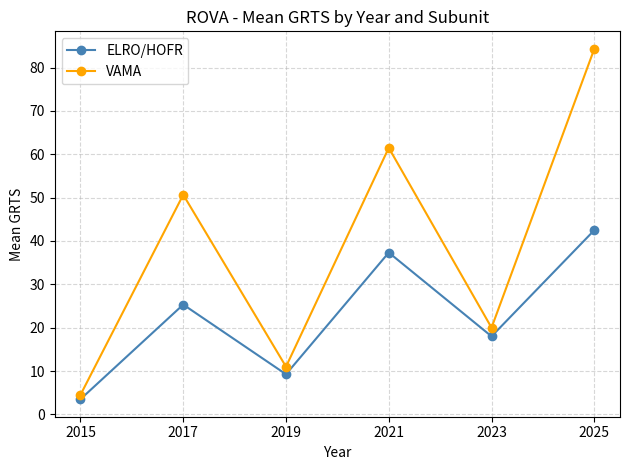

What is the maximum value for ELRO/HOFR?

42.5